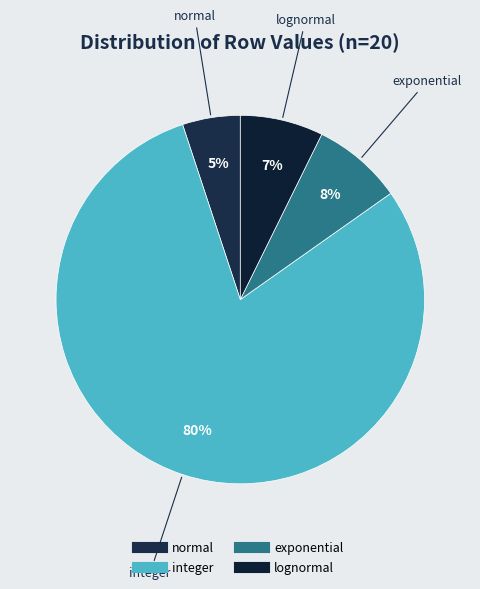

Rank the categories by value from lowest to highest.

normal, lognormal, exponential, integer